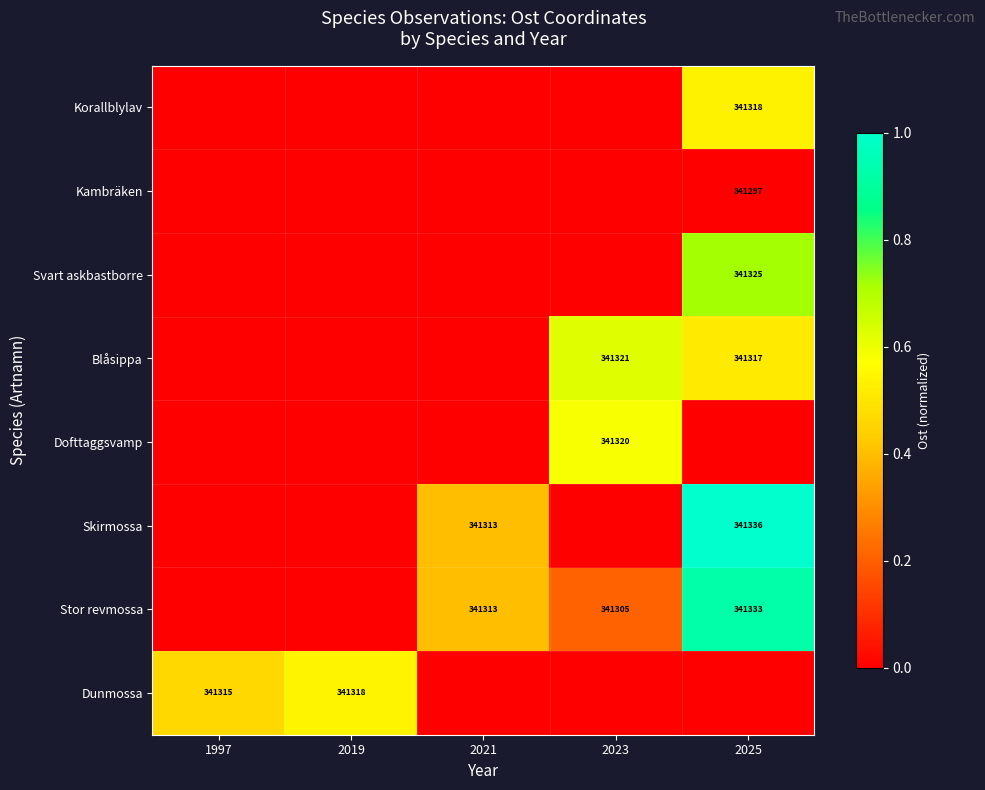

Which has a higher value, 2025 or 2023?

2025